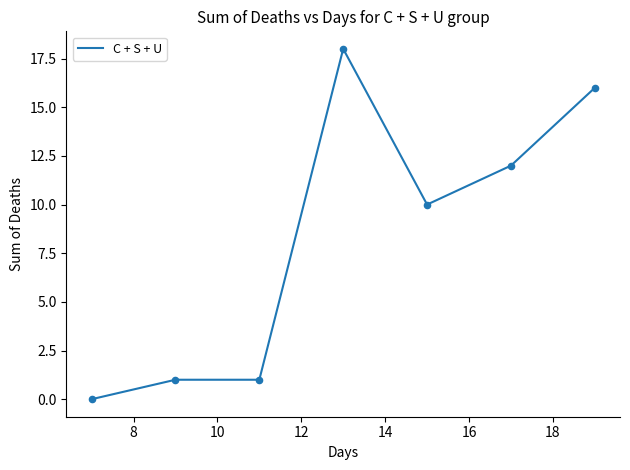

What is the difference between the maximum and minimum values?

18